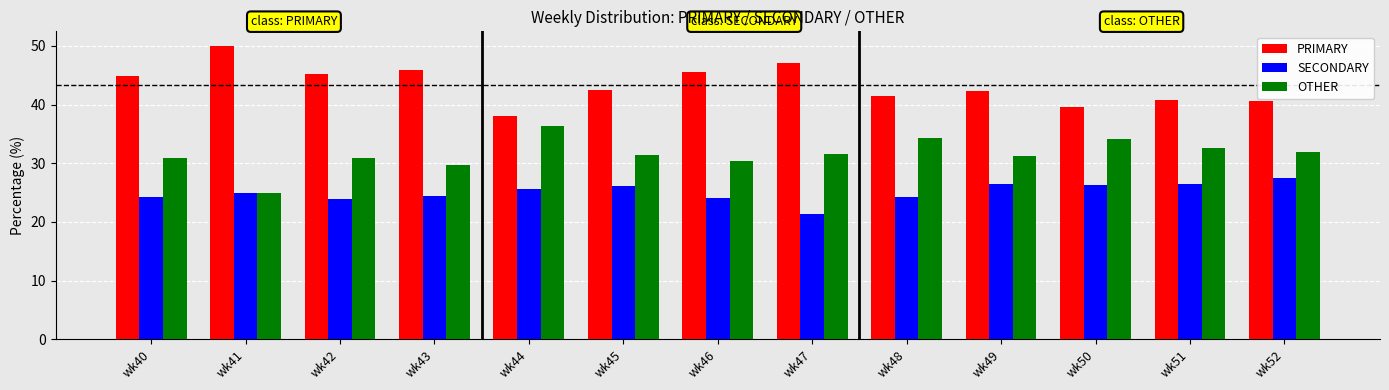

How many groups of bars are there?

13